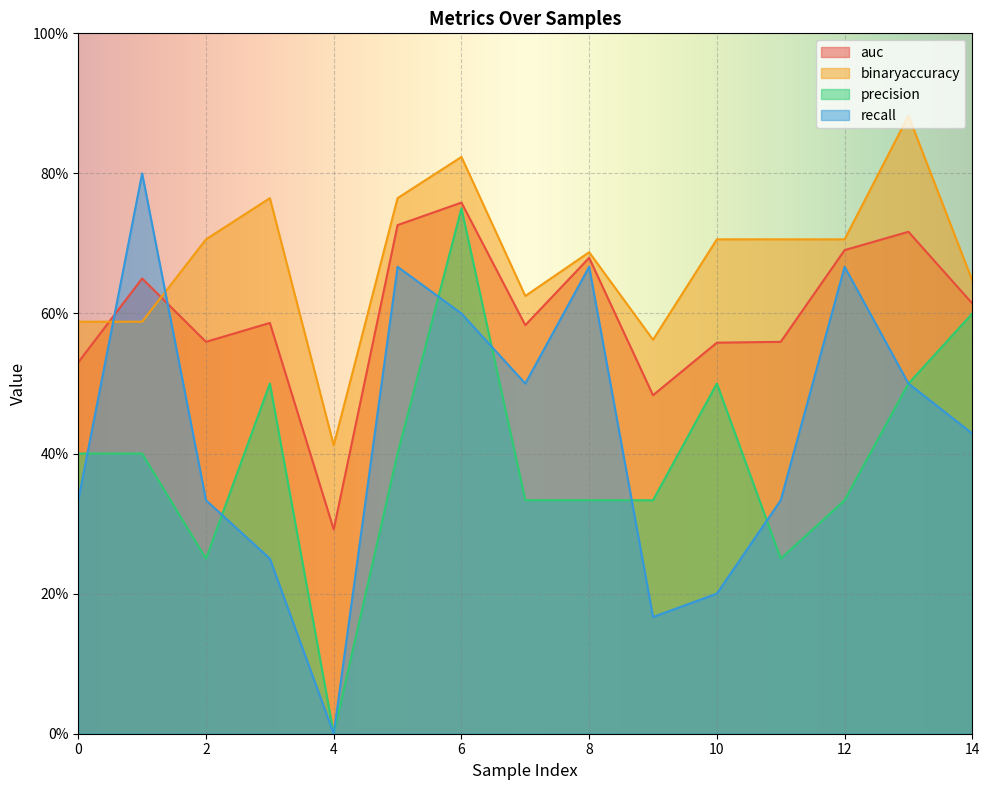

At how many categories does at least one series exceed 0?

15